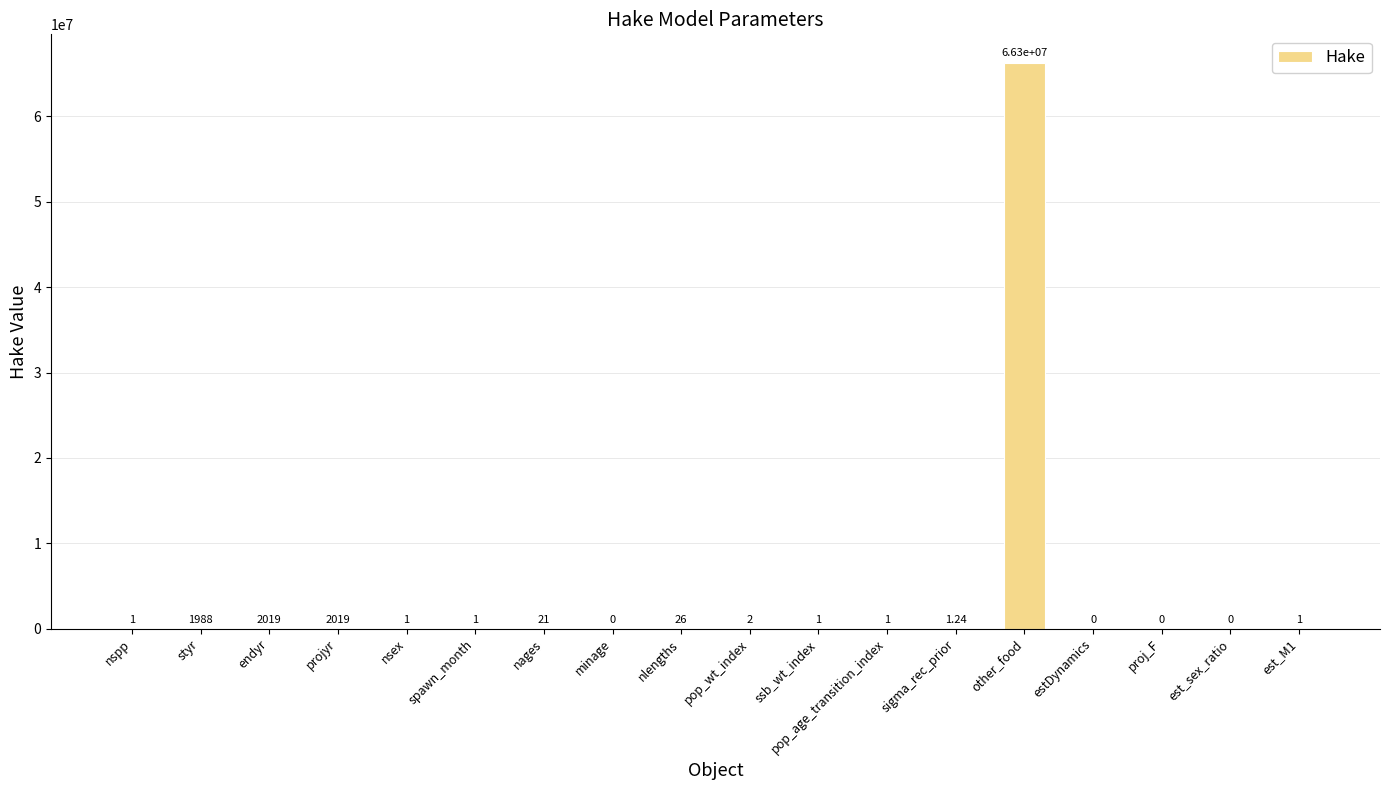

What is the maximum value shown in the chart?

66300000.0